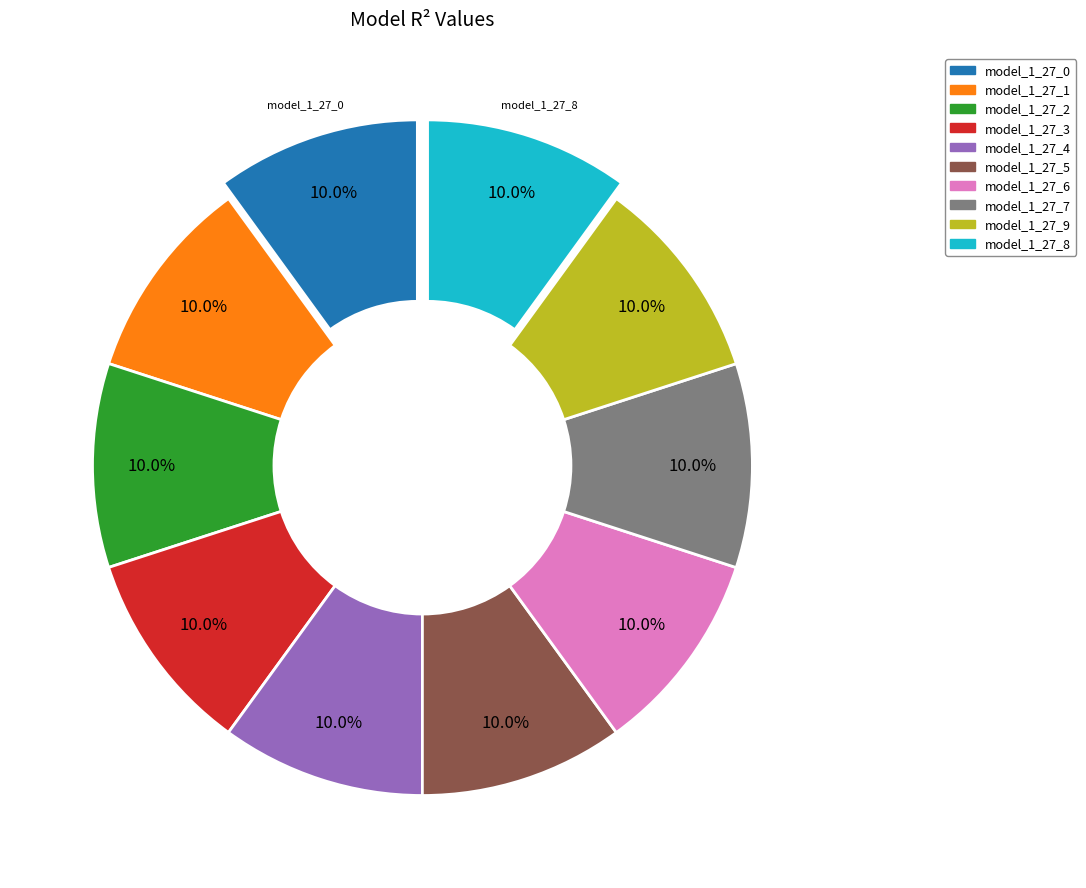

Is there any slice that represents more than half of the pie?

No